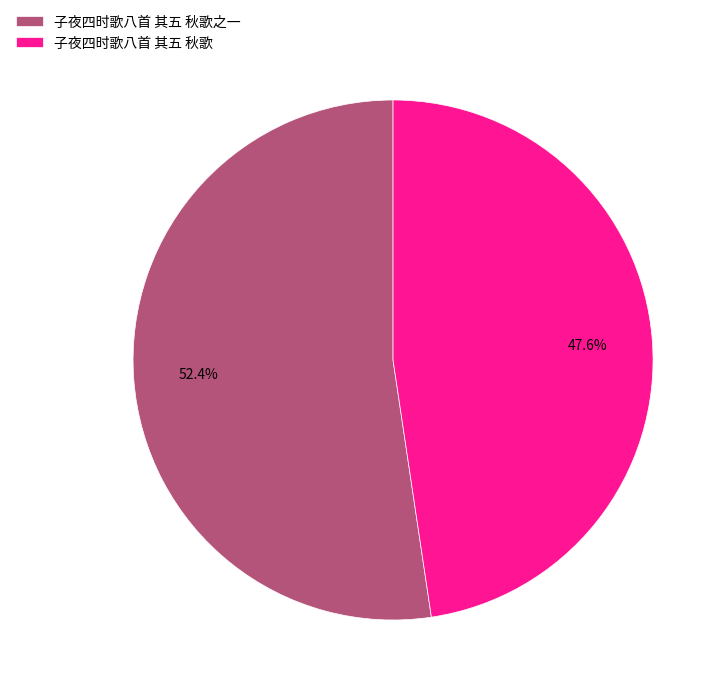

To the nearest percent, what is the combined percentage of 子夜四时歌八首 其五 秋歌 and 子夜四时歌八首 其五 秋歌之一?

100%